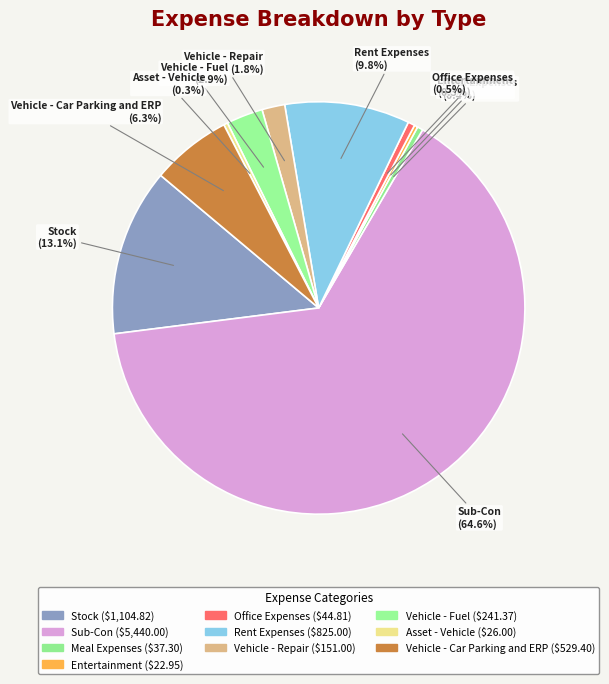

To the nearest percent, what is the average slice percentage?

10%